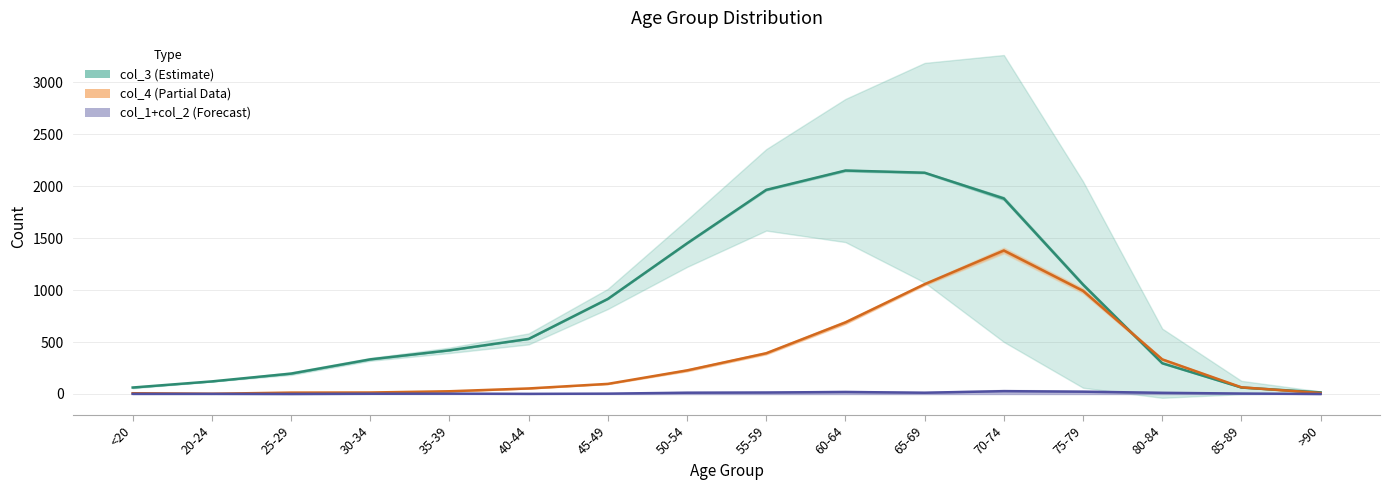

Which has a higher value, 80-84 or 20-24?

80-84